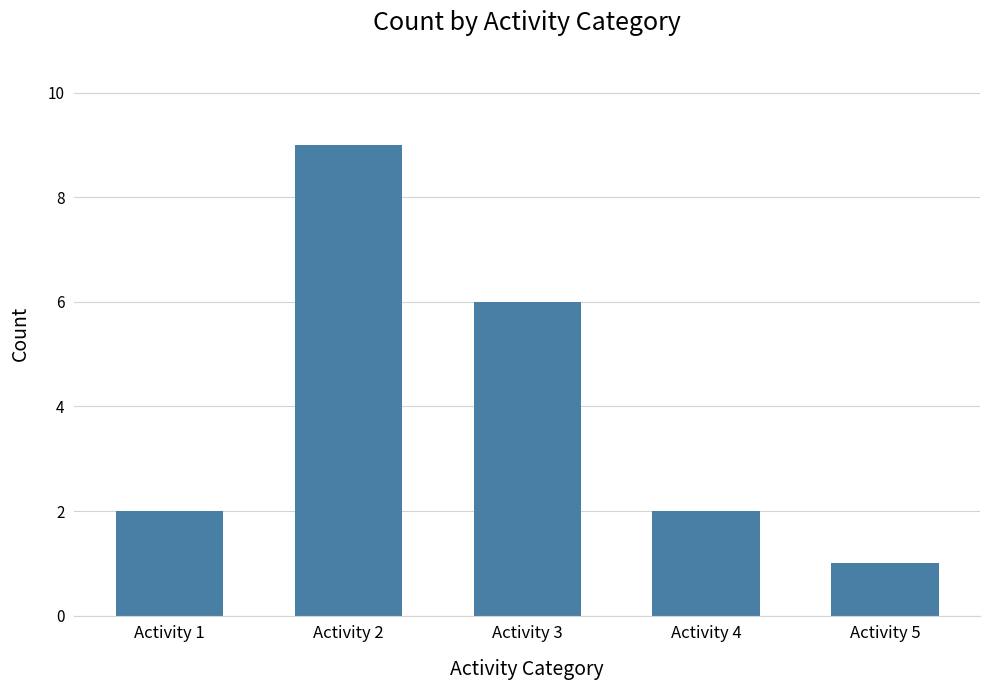

What is the ratio of the value at Activity 4 to the value at Activity 1?

1.0